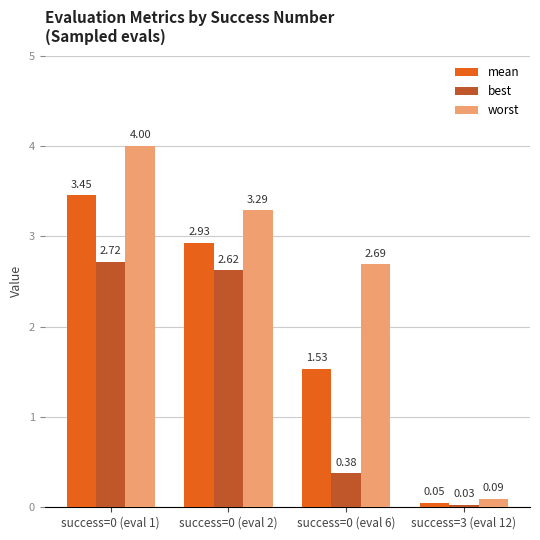

List the series in order of their overall mean, lowest first.

best, mean, worst